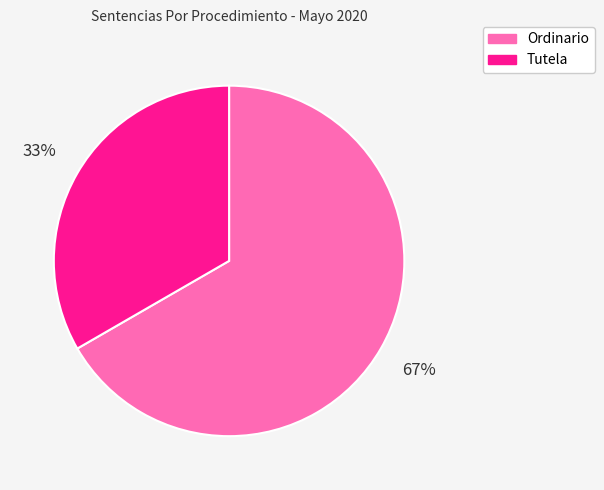

Count the number of slices in the pie.

2